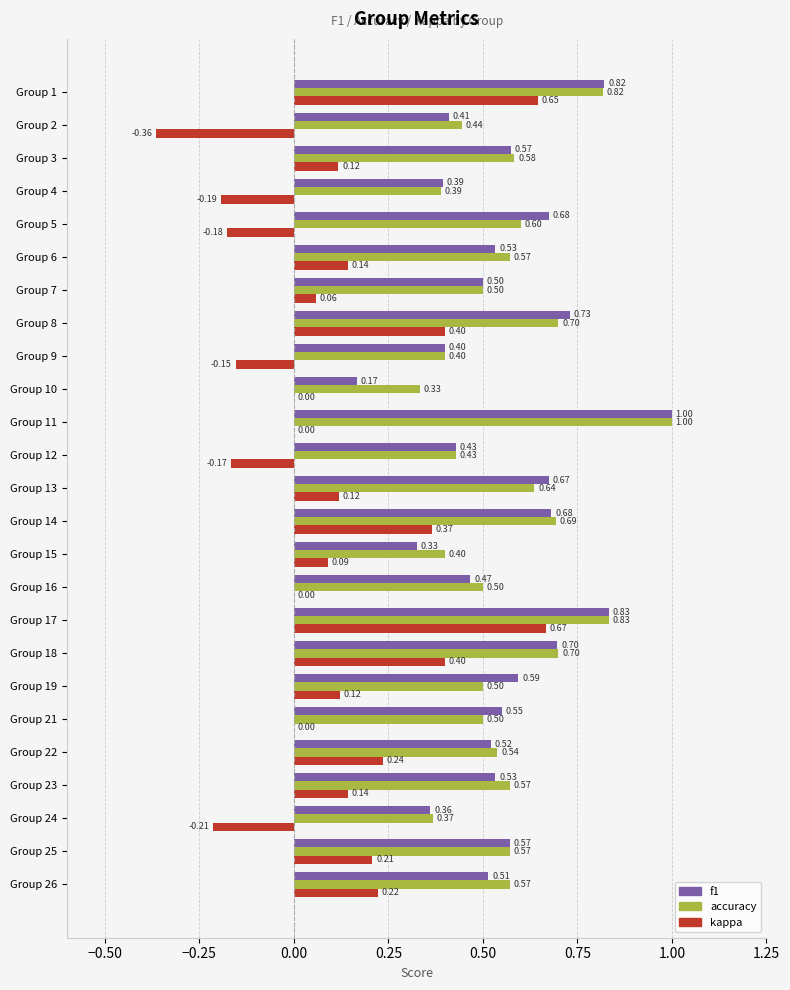

Which series changed the most between Group 13 and Group 26?

f1